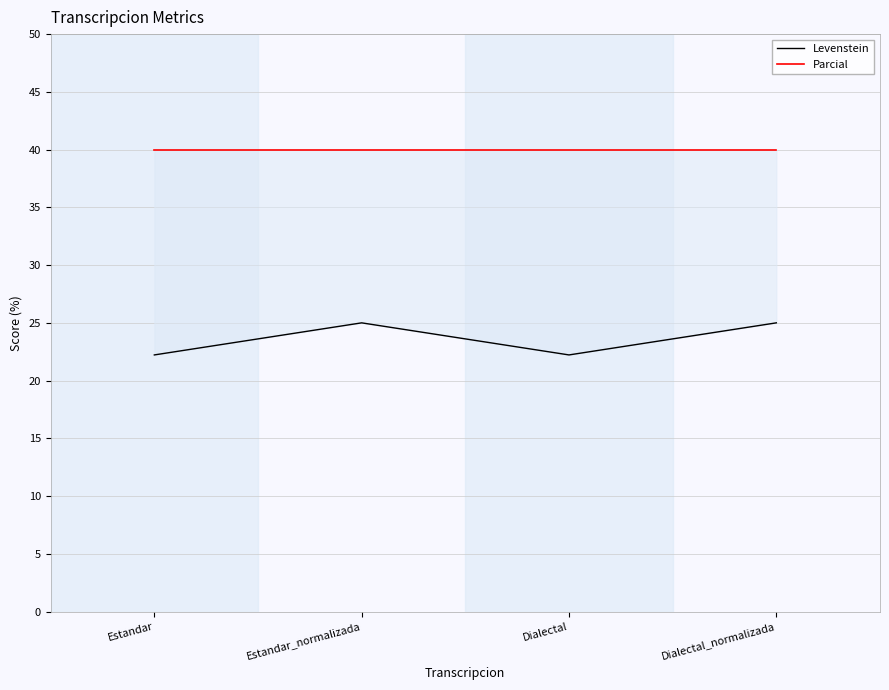

Reading left to right, what are all the values shown in this chart?

Levenstein: 22.2	25.0	22.2	25.0
Parcial: 40.0	40.0	40.0	40.0